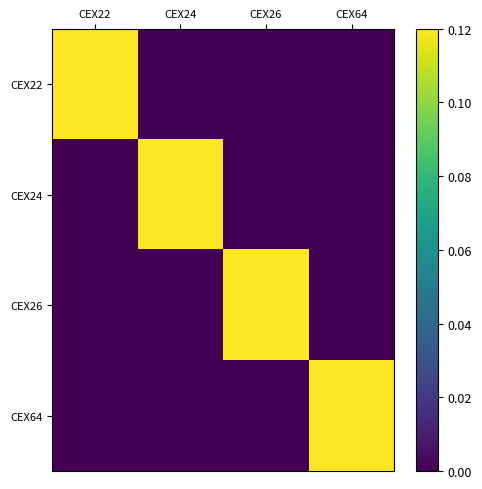

Reading left to right, what are all the values shown in this chart?

CEX22: CEX22=0.1	CEX24=0.0	CEX26=0.0	CEX64=0.0
CEX24: CEX22=0.0	CEX24=0.1	CEX26=0.0	CEX64=0.0
CEX26: CEX22=0.0	CEX24=0.0	CEX26=0.1	CEX64=0.0
CEX64: CEX22=0.0	CEX24=0.0	CEX26=0.0	CEX64=0.1